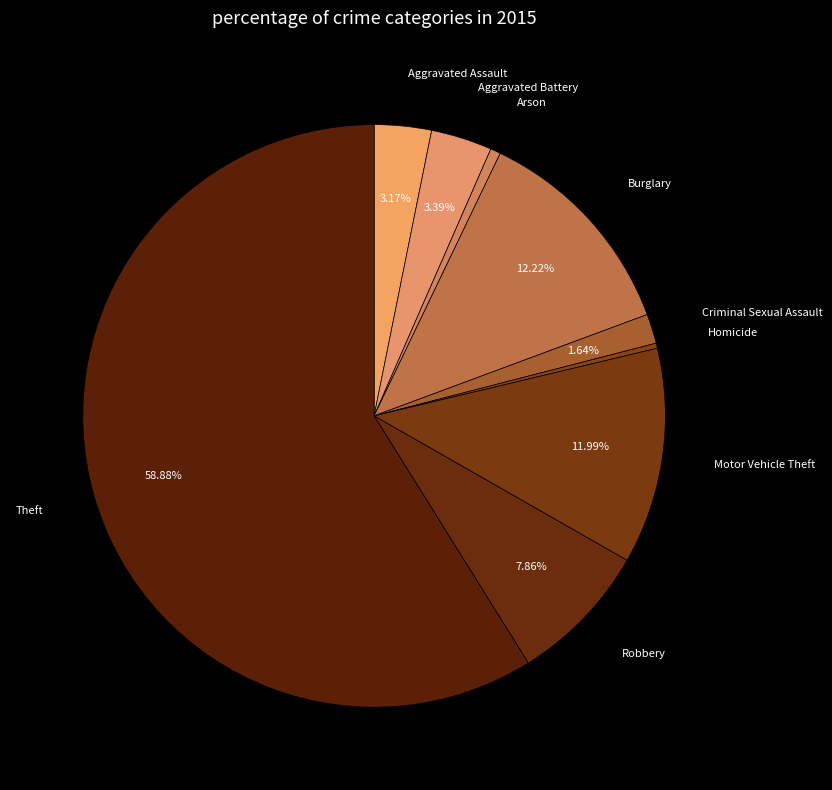

Combined, do Motor Vehicle Theft and Burglary account for over 50%?

No